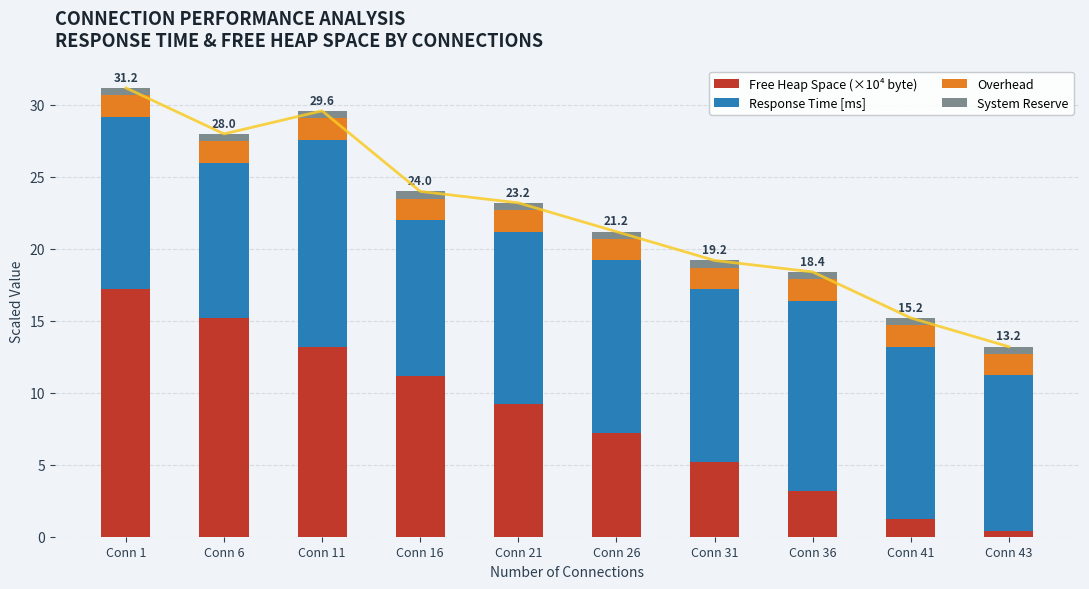

At which label does Free Heap Space (×10⁴ byte) reach its peak?

Conn 1